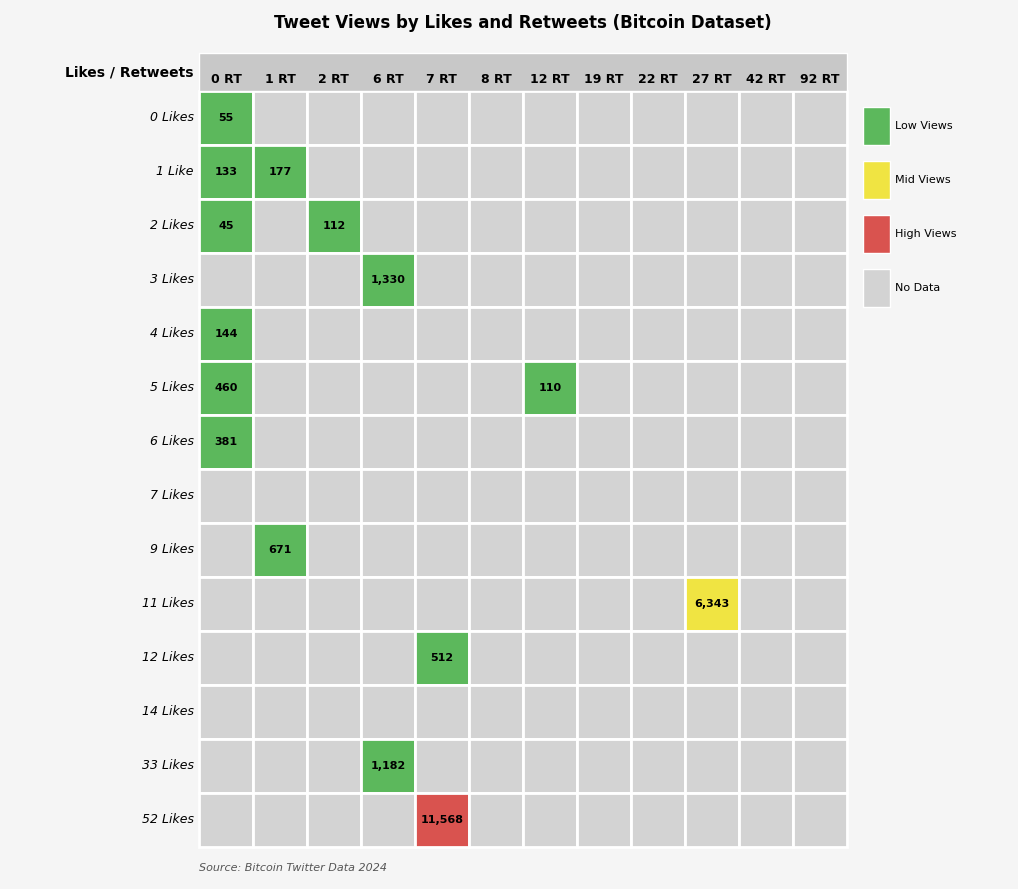

Reading left to right, what are all the values shown in this chart?

0 Likes: 55	0	0	0	0	0	0	0	0	0	0	0
1 Like: 133	177	0	0	0	0	0	0	0	0	0	0
2 Likes: 45	0	112	0	0	0	0	0	0	0	0	0
3 Likes: 0	0	0	1330	0	0	0	0	0	0	0	0
4 Likes: 144	0	0	0	0	0	0	0	0	0	0	0
5 Likes: 460	0	0	0	0	0	110	0	0	0	0	0
6 Likes: 381	0	0	0	0	0	0	0	0	0	0	0
7 Likes: 0	0	0	0	0	0	0	0	0	0	0	0
9 Likes: 0	671	0	0	0	0	0	0	0	0	0	0
11 Likes: 0	0	0	0	0	0	0	0	0	6343	0	0
12 Likes: 0	0	0	0	512	0	0	0	0	0	0	0
14 Likes: 0	0	0	0	0	0	0	0	0	0	0	0
33 Likes: 0	0	0	1182	0	0	0	0	0	0	0	0
52 Likes: 0	0	0	0	11568	0	0	0	0	0	0	0